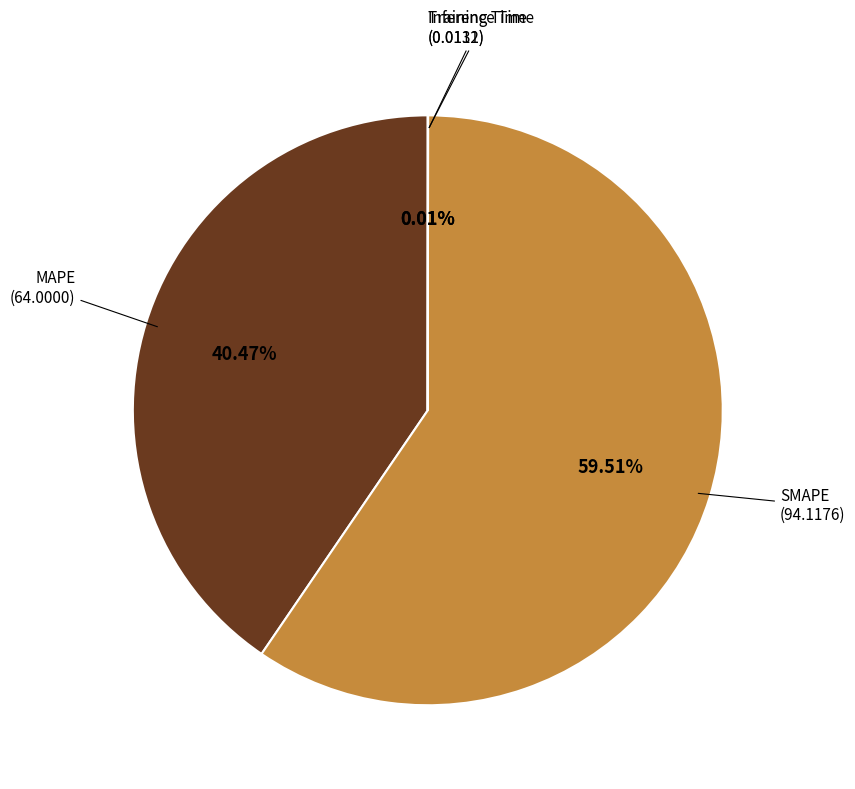

What is the largest slice in the pie chart?

SMAPE